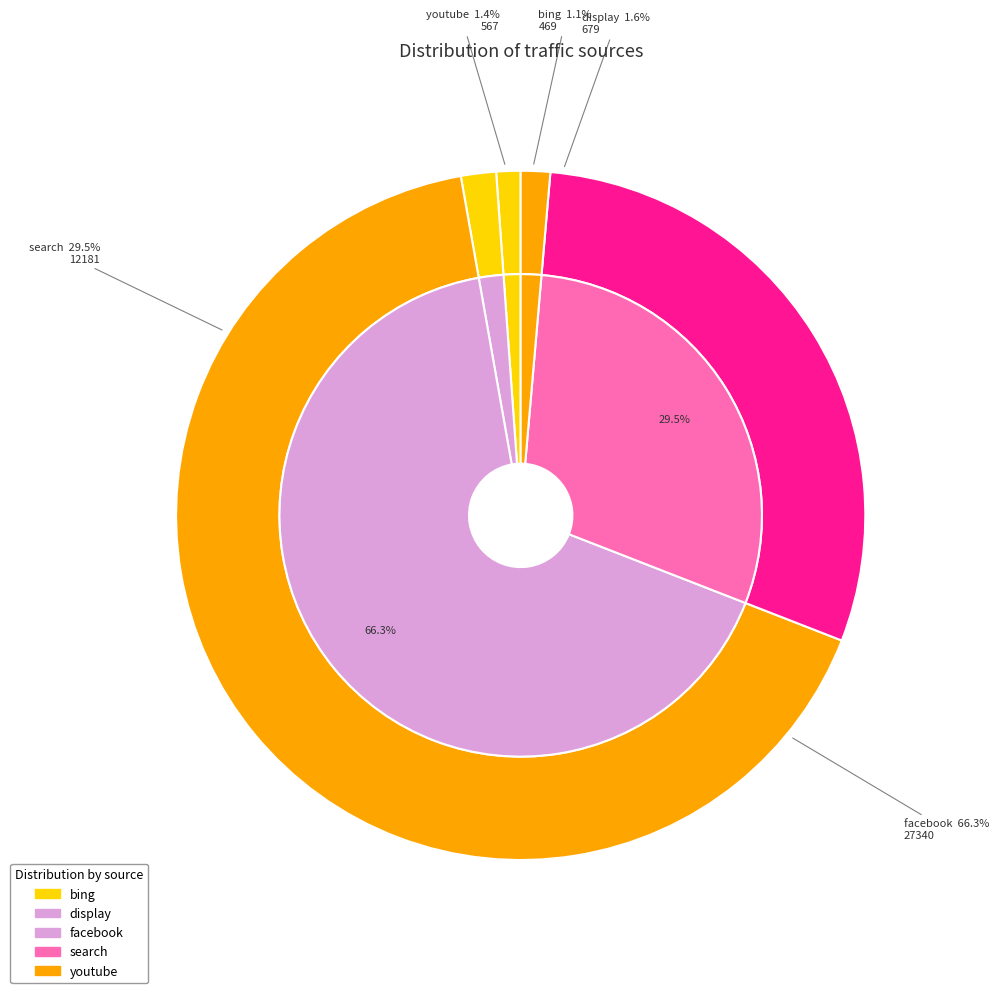

True or false: display accounts for 2% of the total.

True